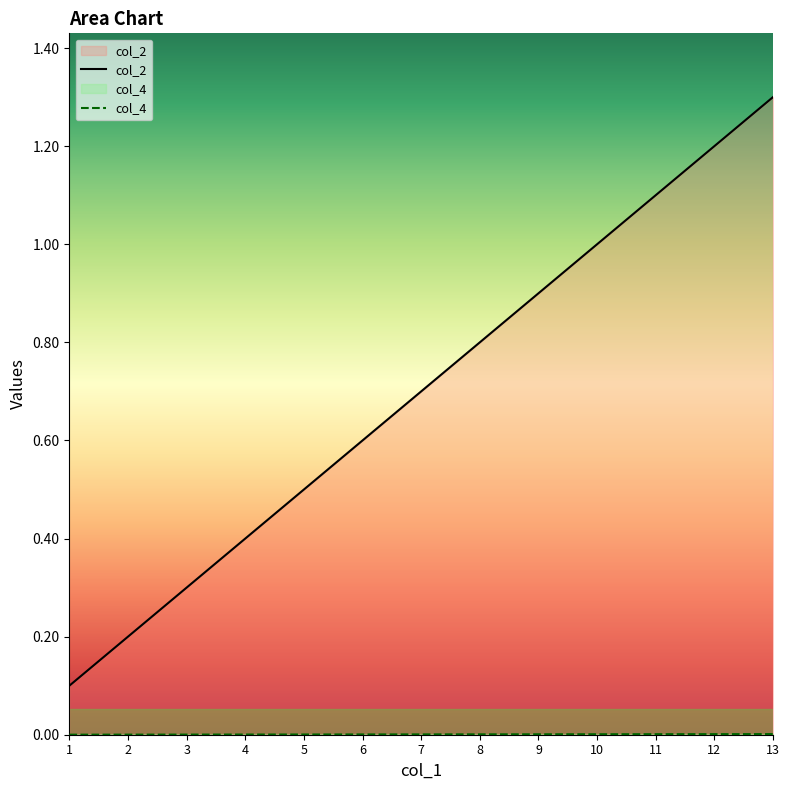

The col_2 series shows 1.6 at 10. True or false?

False